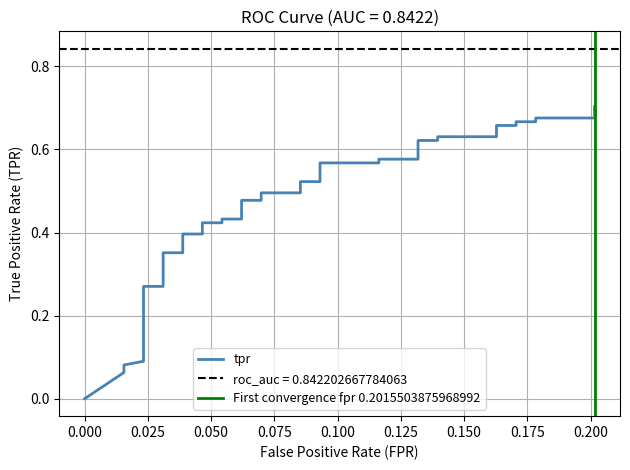

What is the difference between the second highest and minimum values?

0.7